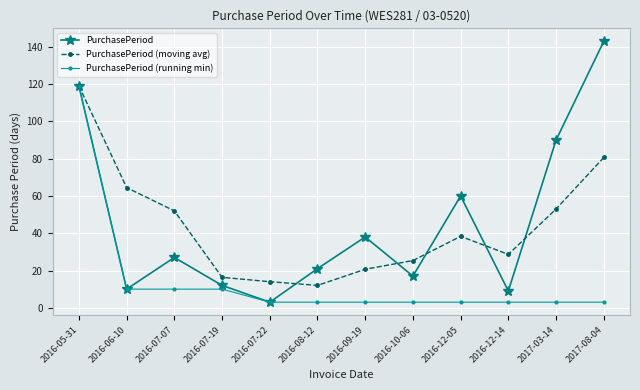

What is the difference between the maximum and second lowest values in the PurchasePeriod (running min) series?

116.0